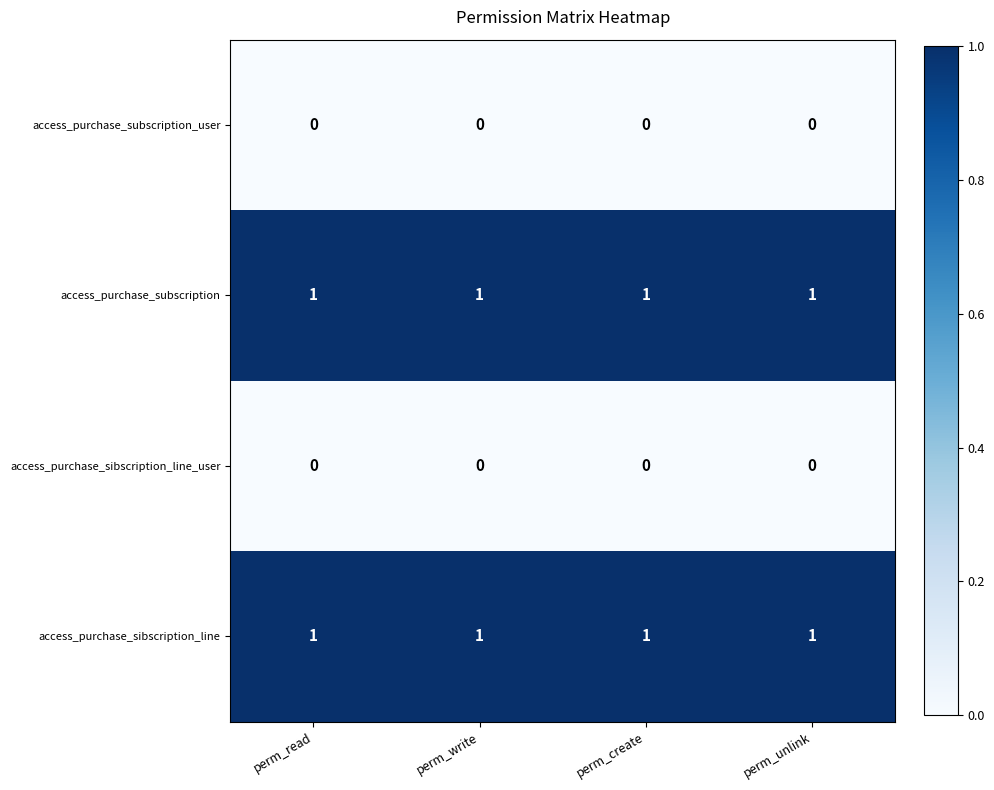

Is the value of access_purchase_sibscription_line at perm_write greater than the value of access_purchase_sibscription_line_user at perm_create?

Yes